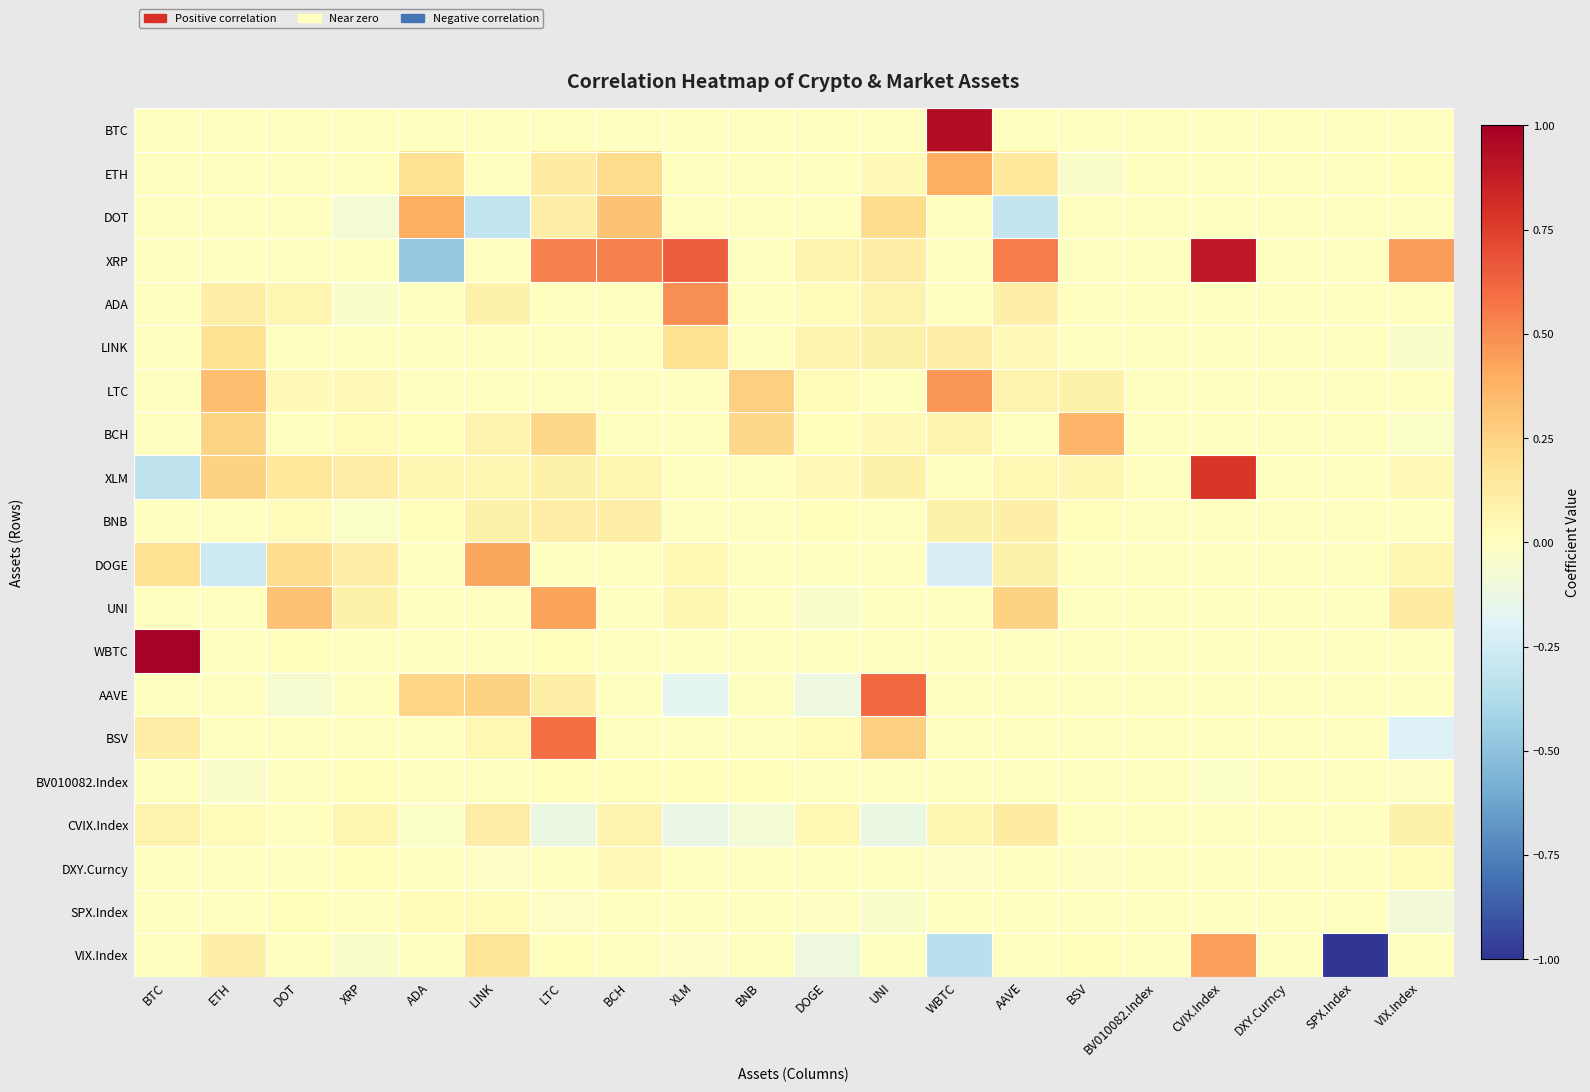

Which has a higher value, LINK or VIX.Index?

LINK